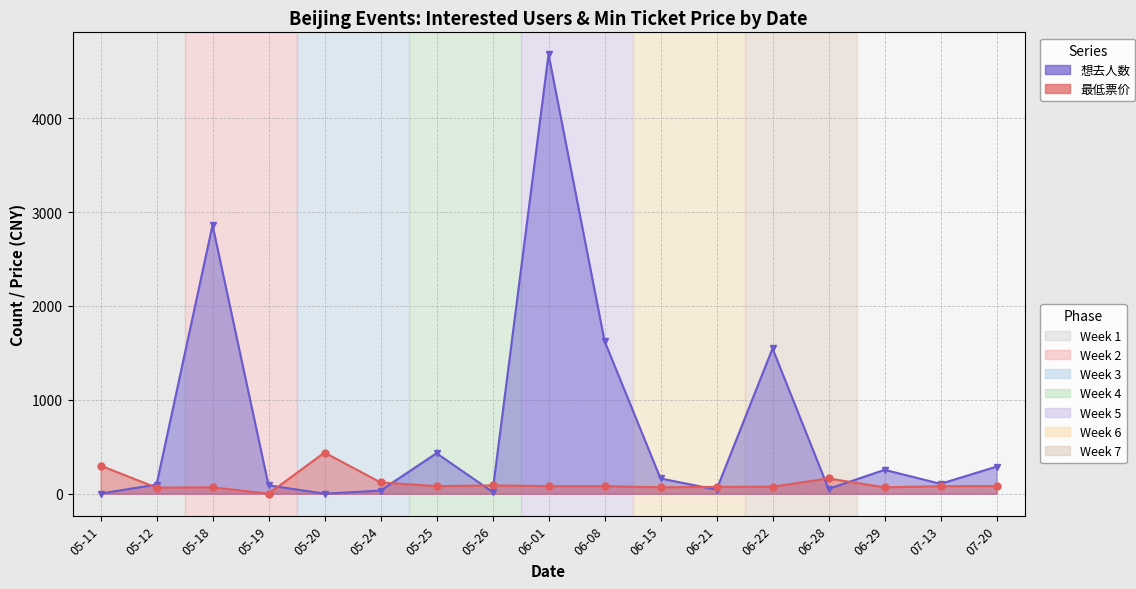

How many times do 想去人数 and 最低票价 cross each other?

9